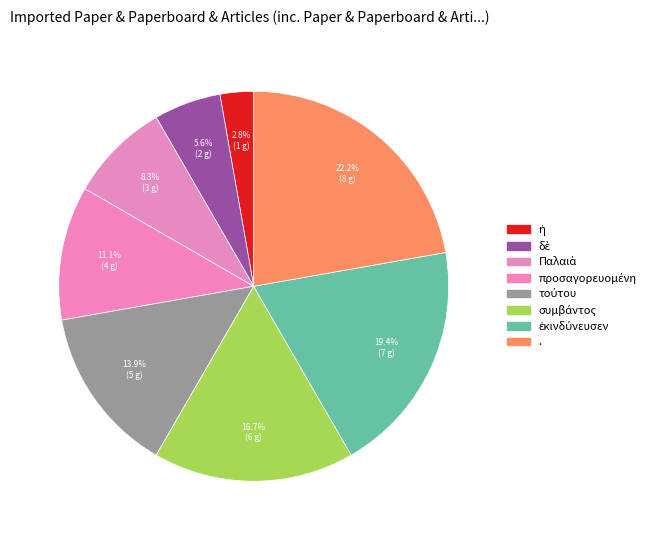

What is the ratio of the value at συμβάντος to the value at τούτου?

1.2